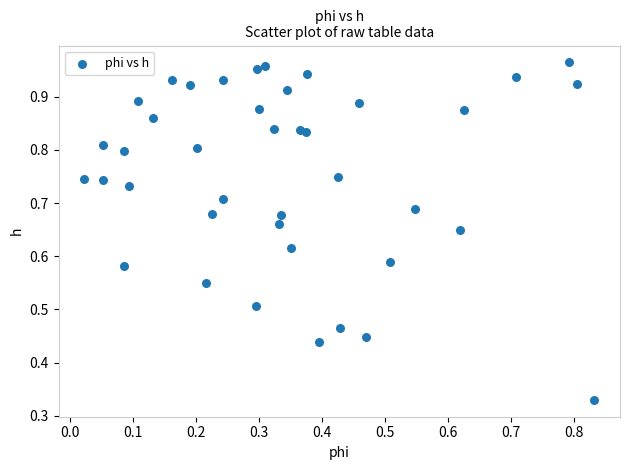

How many points are shown in the scatter plot?

40